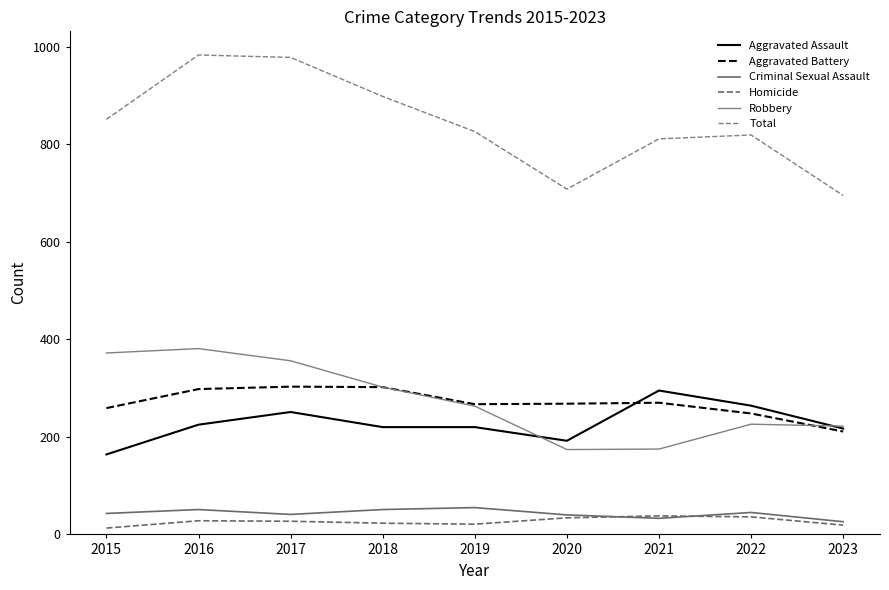

Does the chart display data point markers on the line(s)?

No